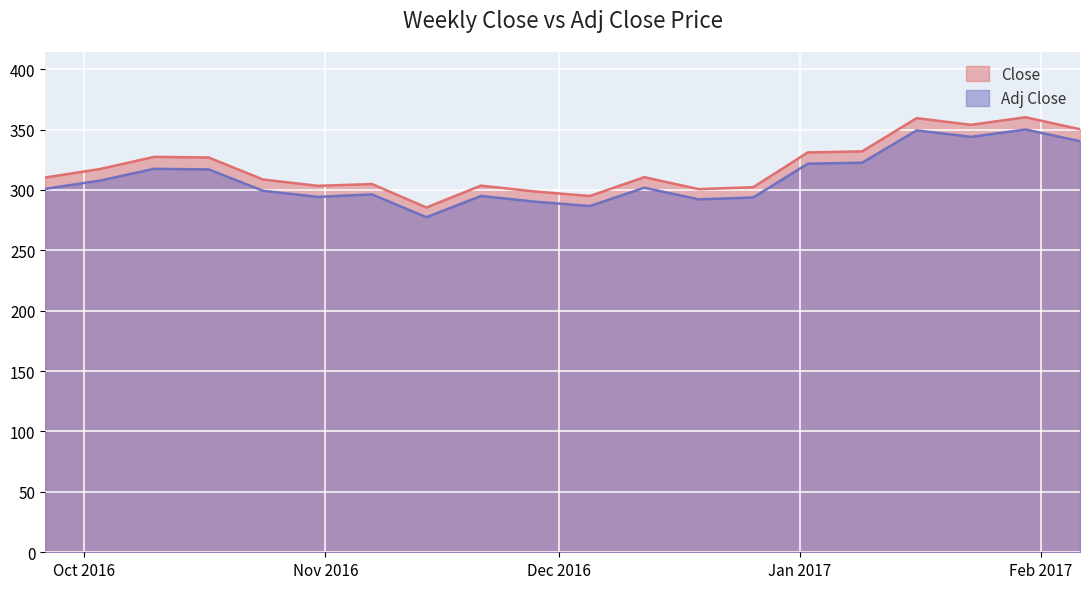

Reading left to right, extract all data points from this chart.

Close: 310.2	317.2	327.4	326.9	308.6	303.4	304.9	285.4	303.6	298.6	294.9	310.6	300.6	302.2	331.0	331.9	359.4	353.9	360.1	350.2
Adj Close: 300.9	307.7	317.5	317.0	299.3	294.2	296.3	277.4	295.0	290.2	286.6	301.8	292.2	293.7	321.7	322.6	349.3	343.9	350.0	340.3